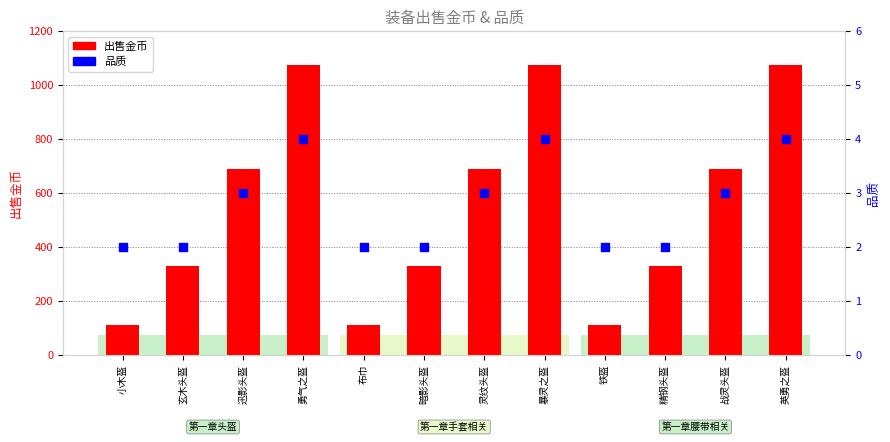

Which series contains the highest Y value?

出售金币